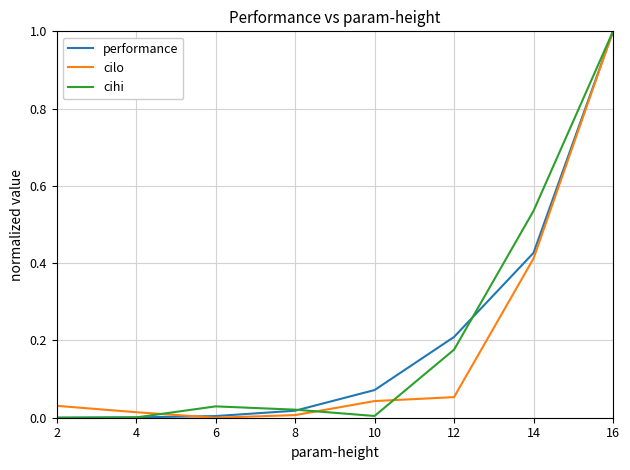

Between 4 and 14, which series saw the biggest shift?

cihi